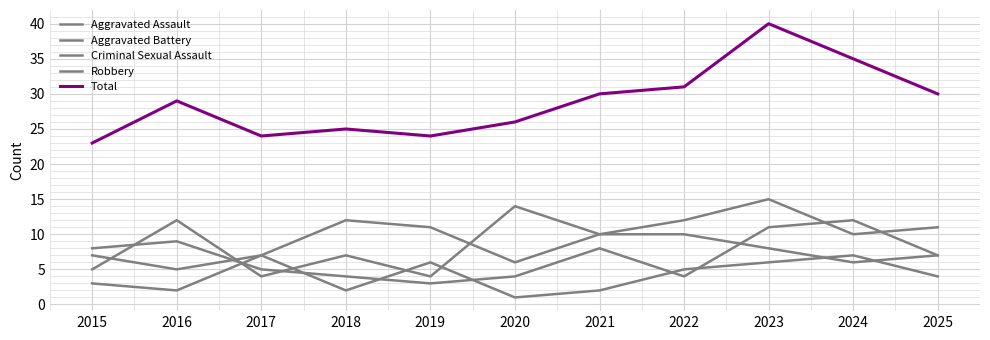

How many lines are shown in the chart?

5